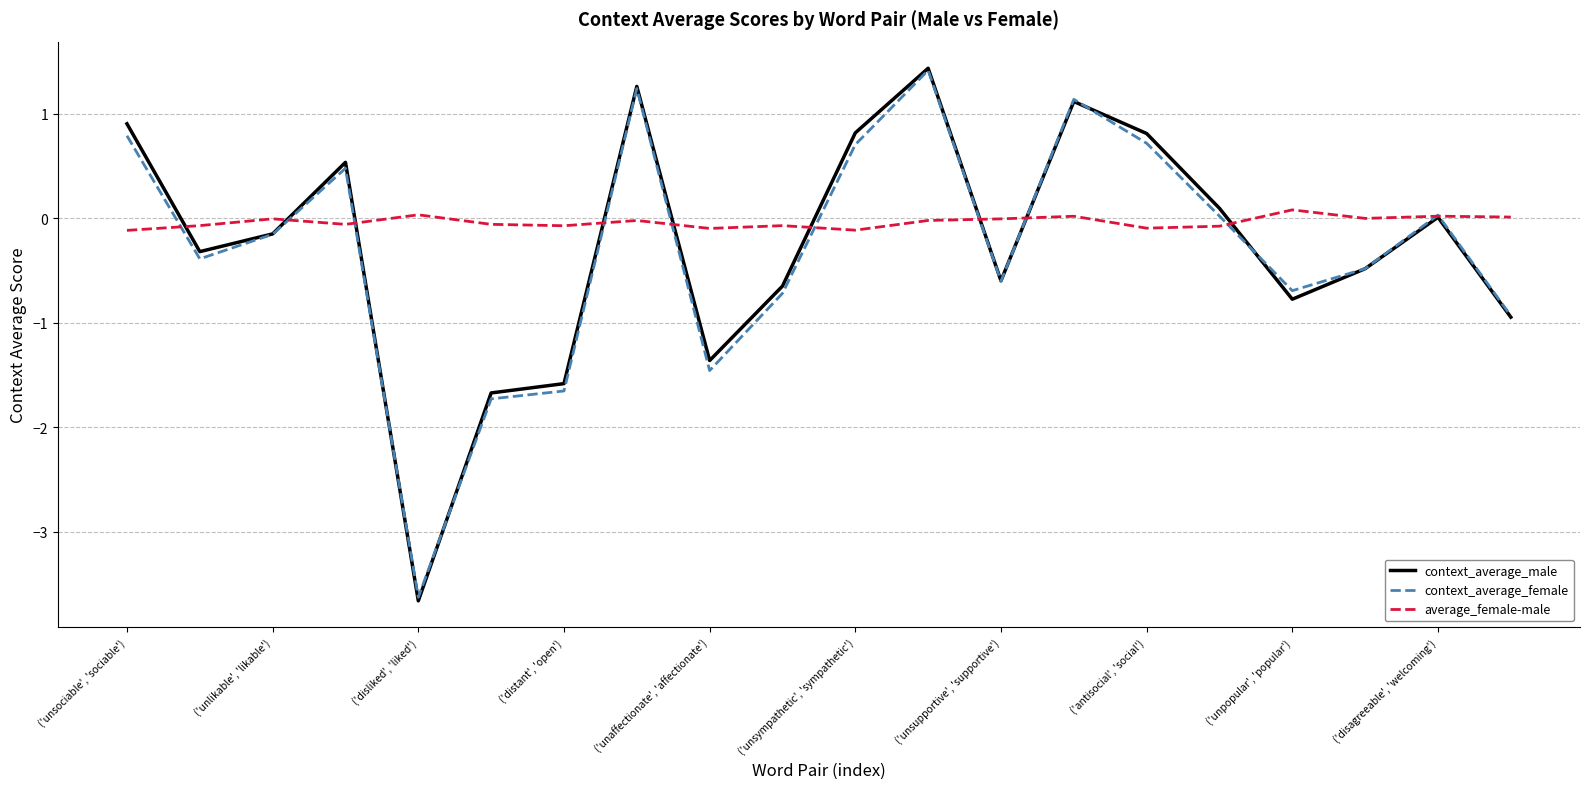

What is the maximum value shown in the chart?

1.4